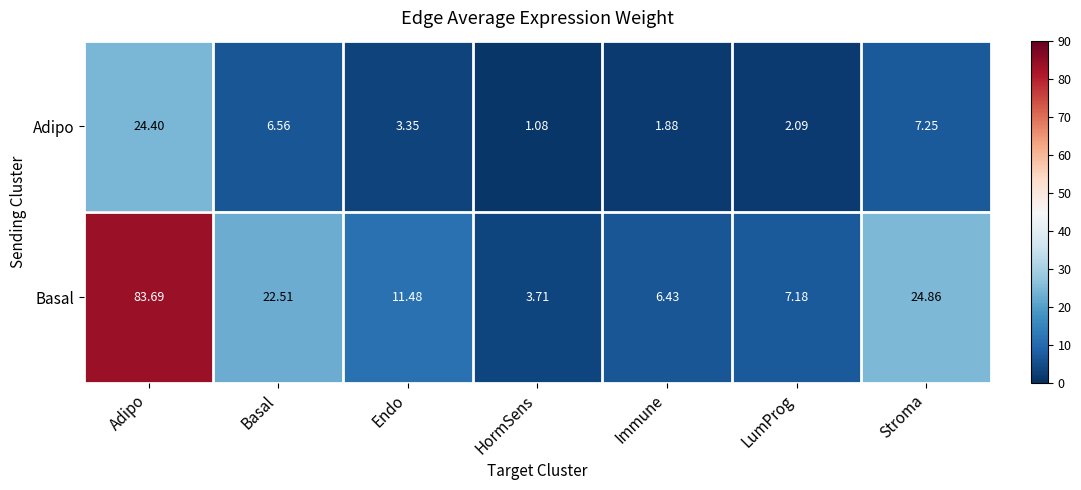

Which series has the largest range (max minus min)?

Basal